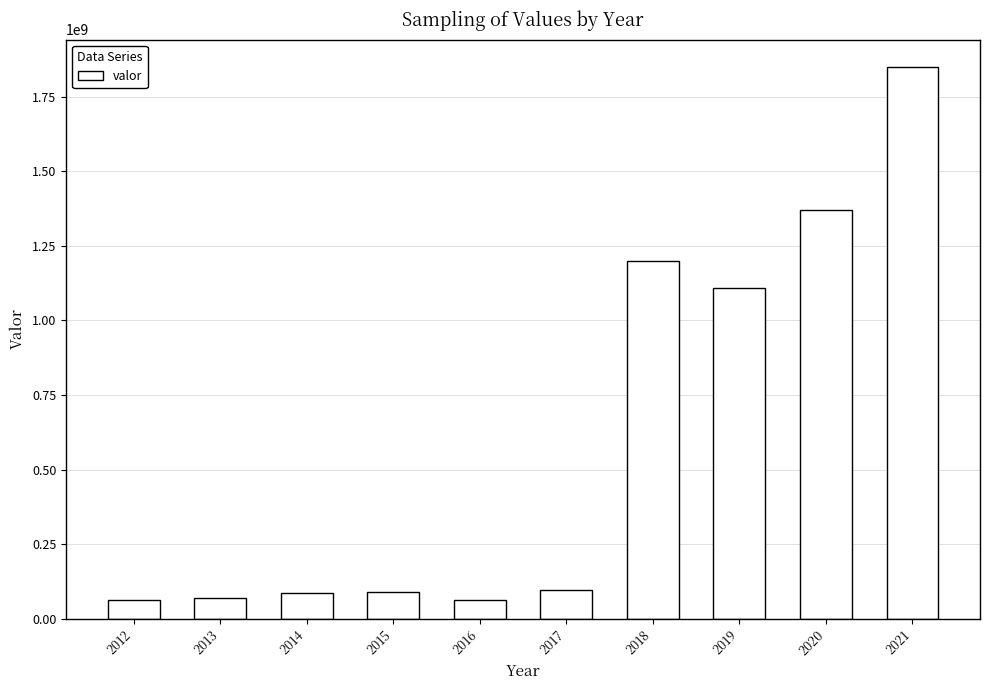

What value does the data have at 2021, to the nearest 10?

1850000000